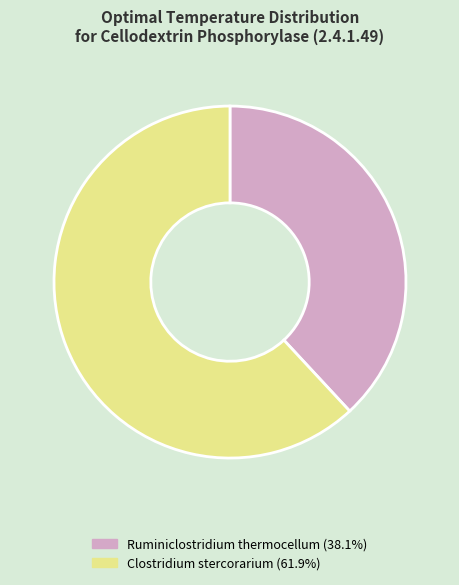

What is the majority slice?

Clostridium stercorarium